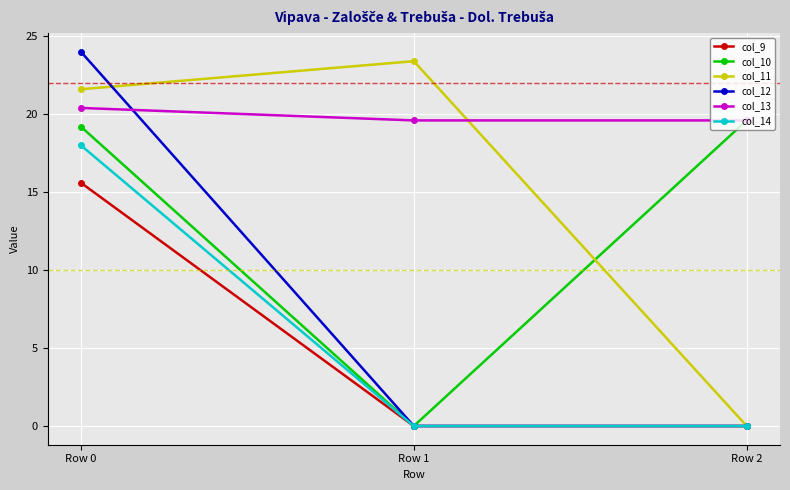

What is the value of the col_9 point at the 1st from the left?

15.6